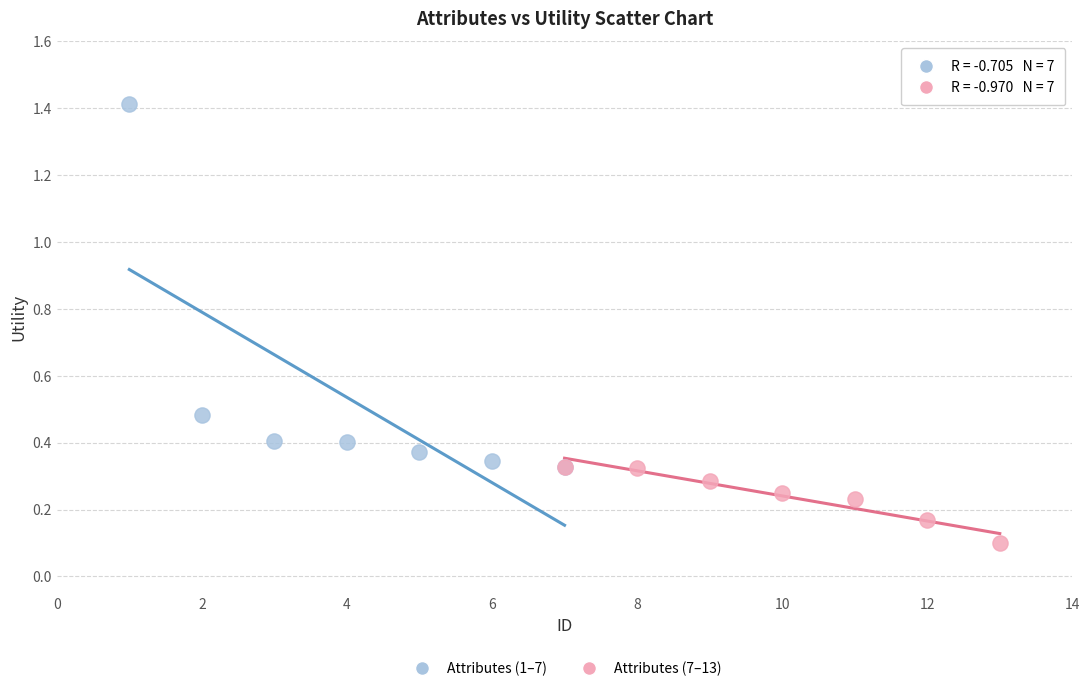

Which series has the largest Y range (max minus min)?

Attributes (1–7)